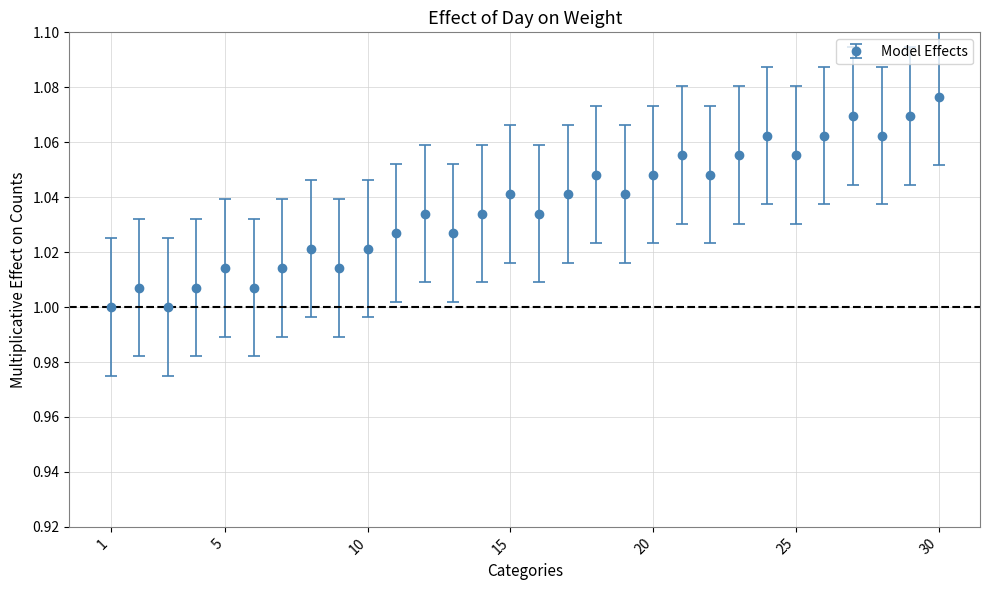

How many interior local peaks (higher than both neighbors) does the data have?

9